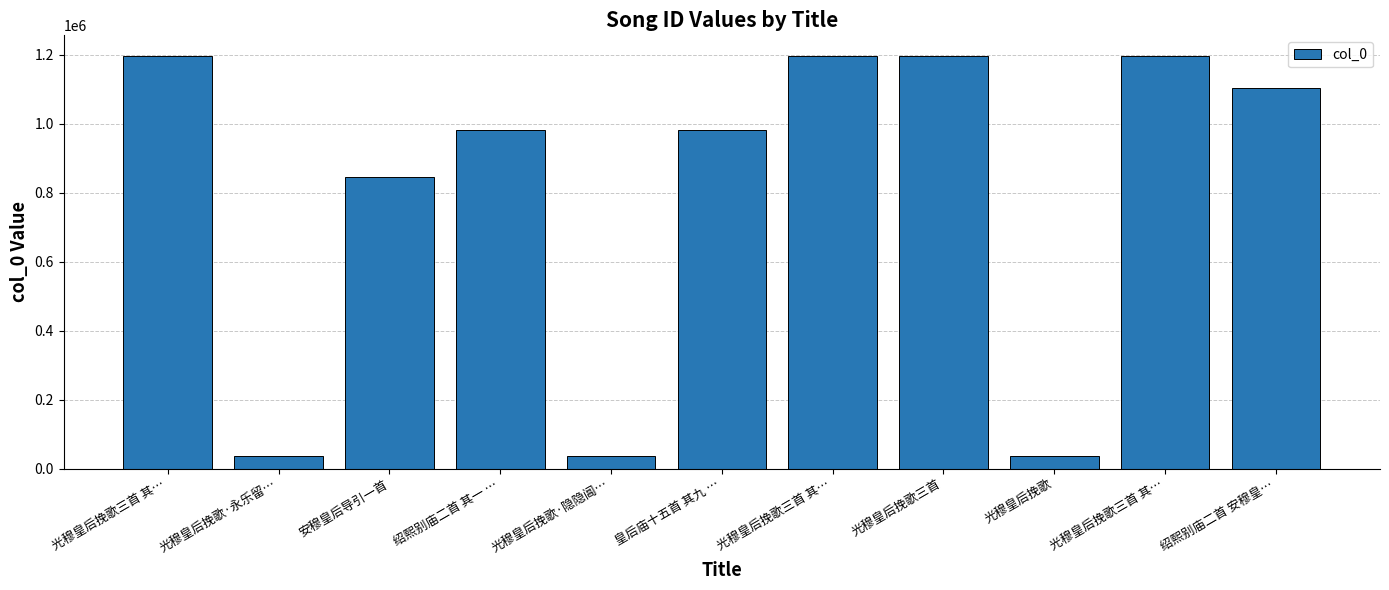

What is the sum of the values at 光穆皇后挽歌三首 其… and 光穆皇后挽歌三首?

2392571